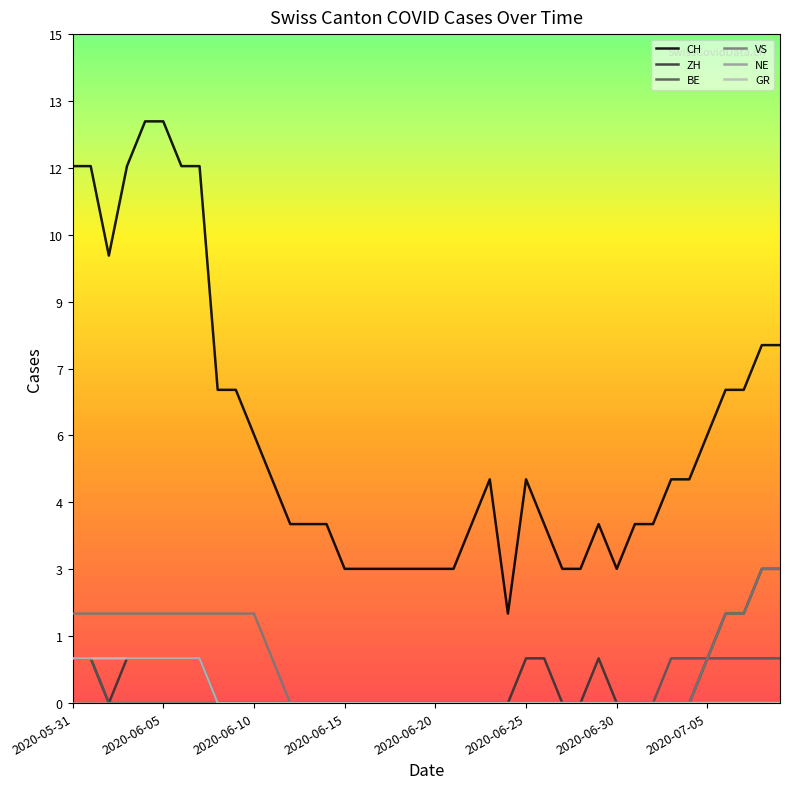

Does the chart have visible grid lines?

No